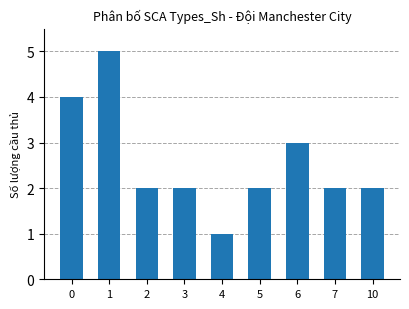

Which category has the highest value across all series?

1